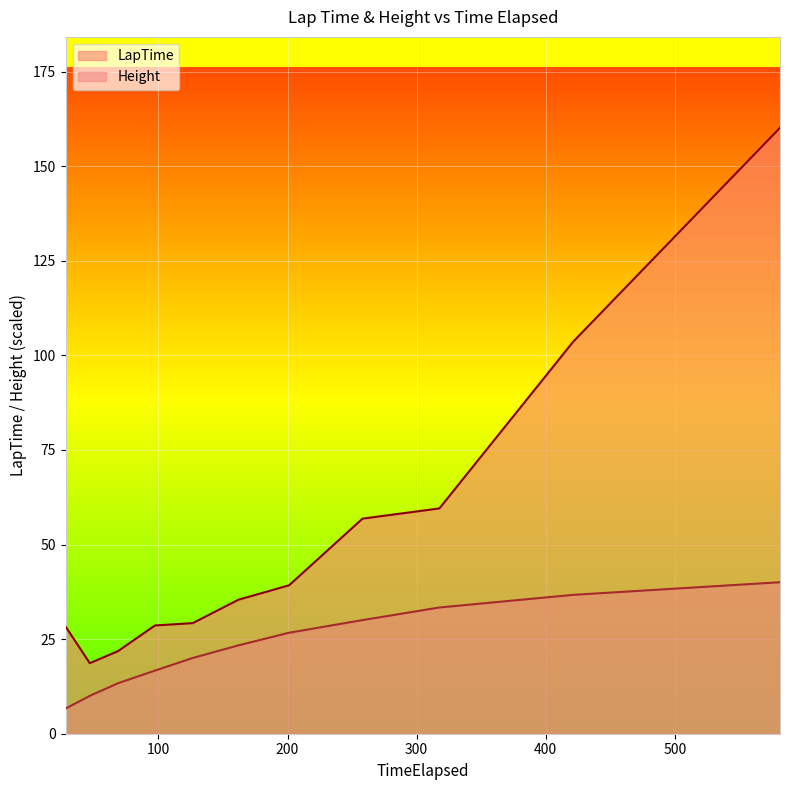

Reading left to right, list all the values displayed in this chart.

LapTime: 28.3	18.6	21.8	28.6	29.2	35.4	39.2	56.9	59.5	103.6	160.2
Height: 6.7	10.0	13.3	16.7	20.0	23.4	26.7	30.0	33.4	36.7	40.0